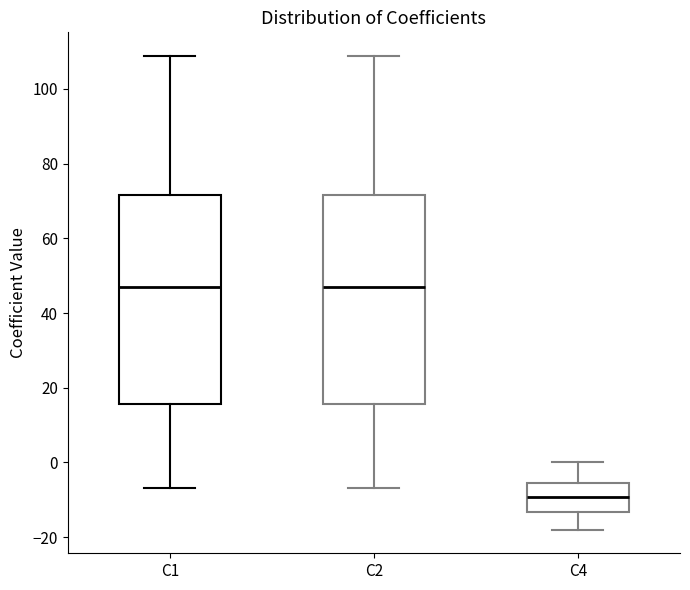

Reading left to right, read every box against the y-axis: the position of its median line, the range the box covers, and the ends of its whiskers. The values are not printed on the chart, so give them approximately, as read against the axis.

C1: median 46, box 16 to 72, whiskers -6 to 108
C2: median 46, box 16 to 72, whiskers -6 to 108
C4: median -10, box -14 to -6, whiskers -18 to 0